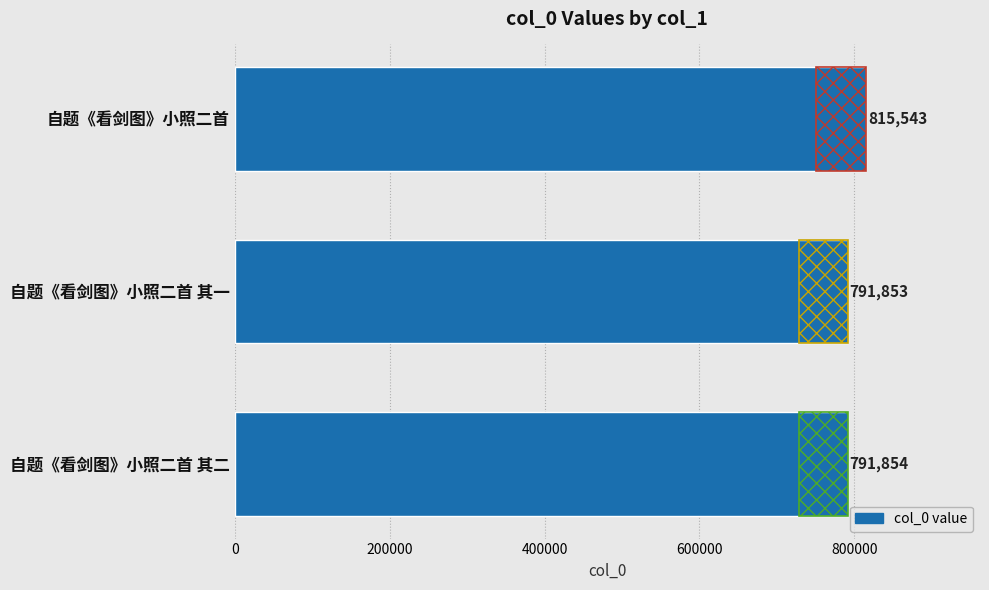

What is the sum of all values?

2399250